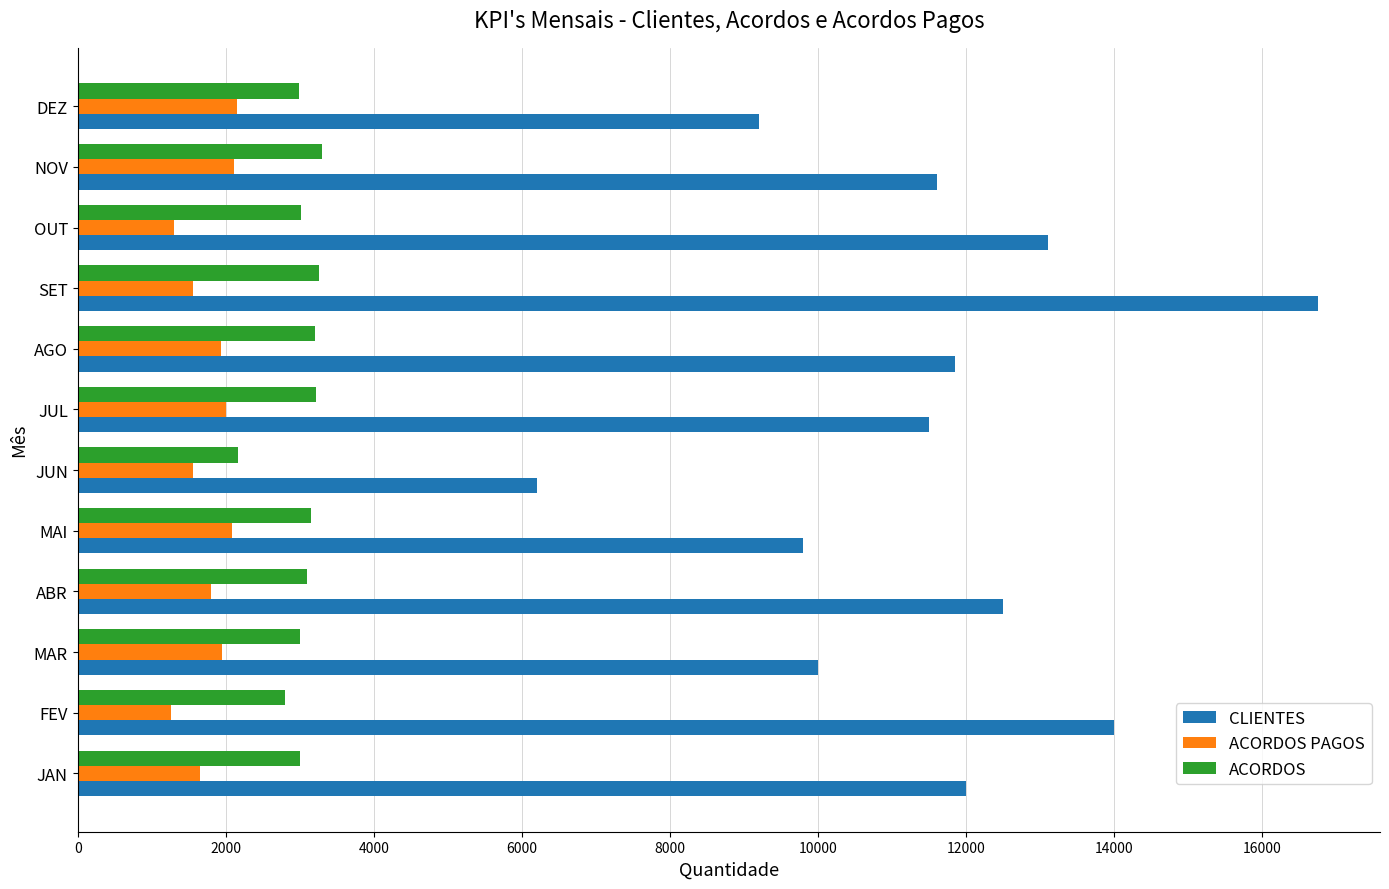

How many data points in CLIENTES are less than 11850?

6